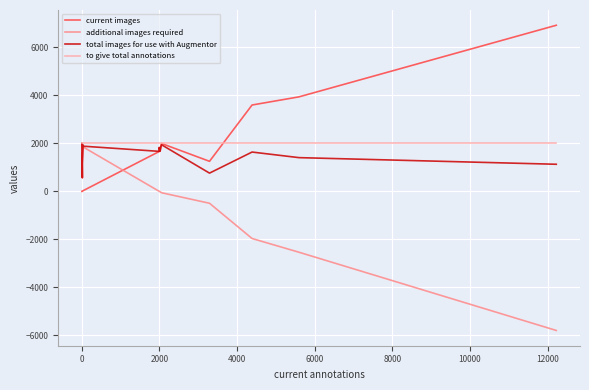

What is the highest value of the additional images required series?

1998